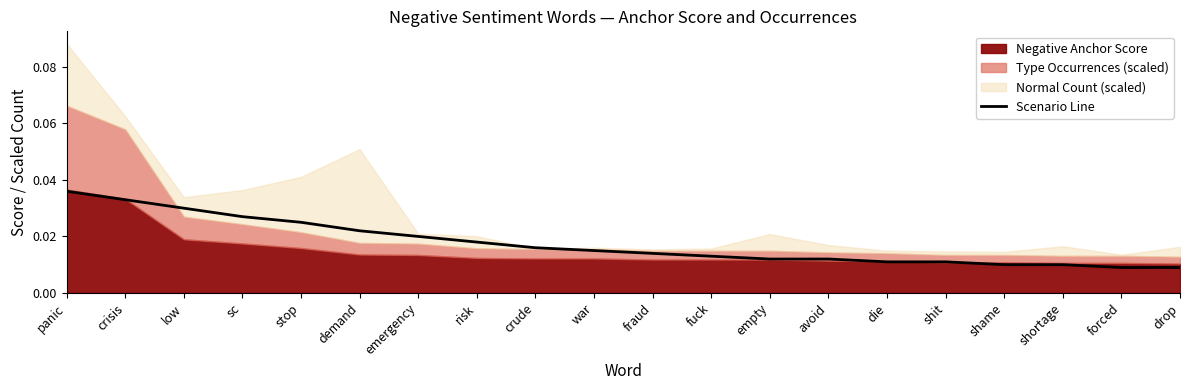

Rank the categories by value from highest to lowest.

panic, crisis, low, sc, stop, demand, emergency, risk, crude, war, fraud, fuck, empty, avoid, die, shit, shame, shortage, forced, drop